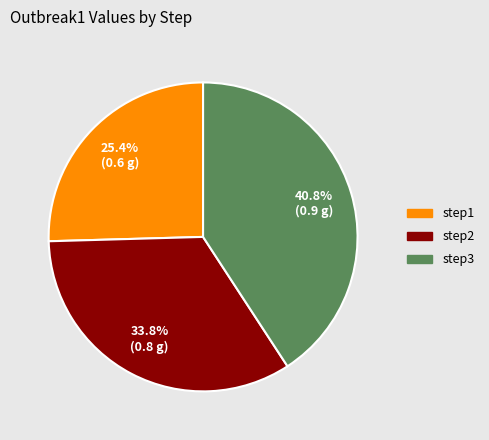

What is the smallest slice in the pie chart?

step1